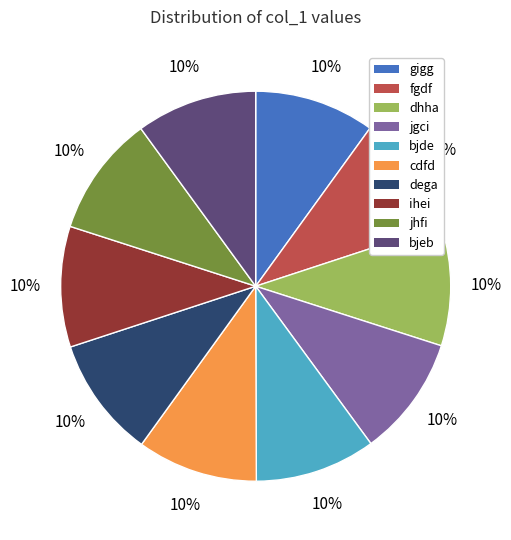

What is the ratio of the value at bjeb to the value at fgdf?

1.0